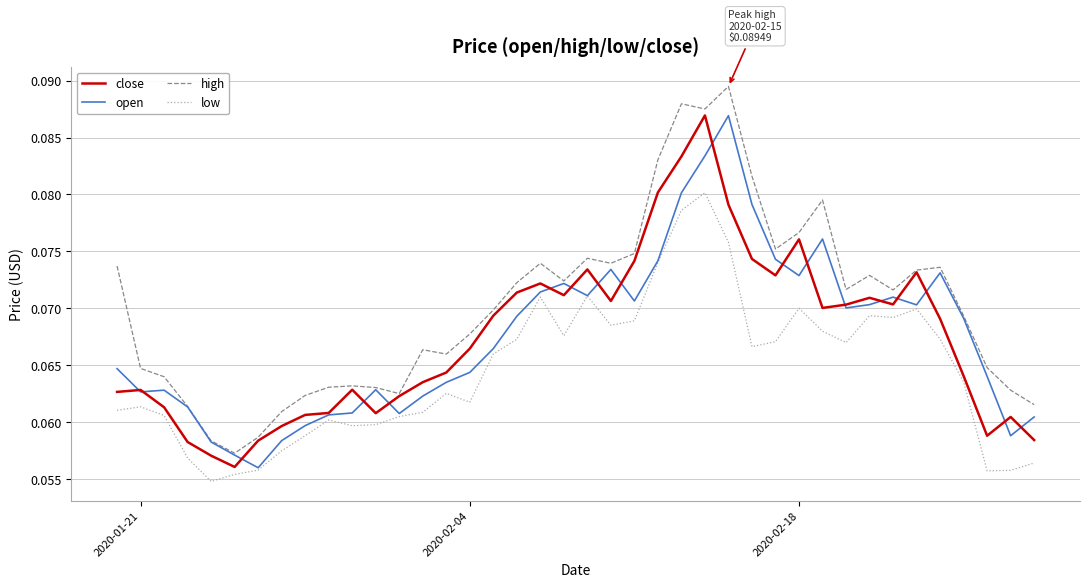

What are all the series names shown in the legend?

close, open, high, low